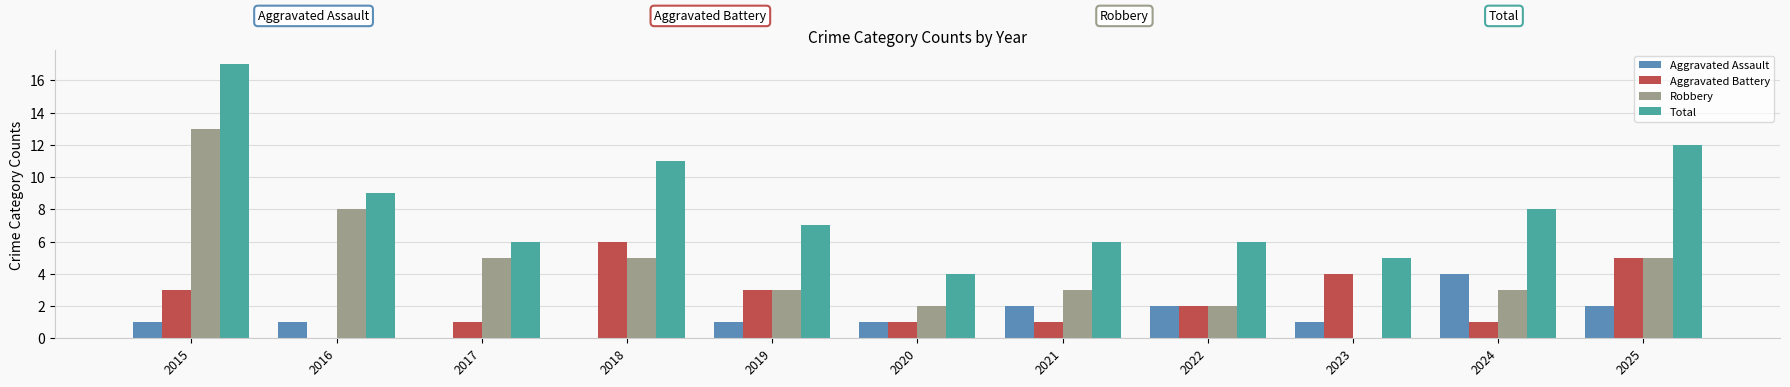

Which series changed the most between 2019 and 2025?

Total